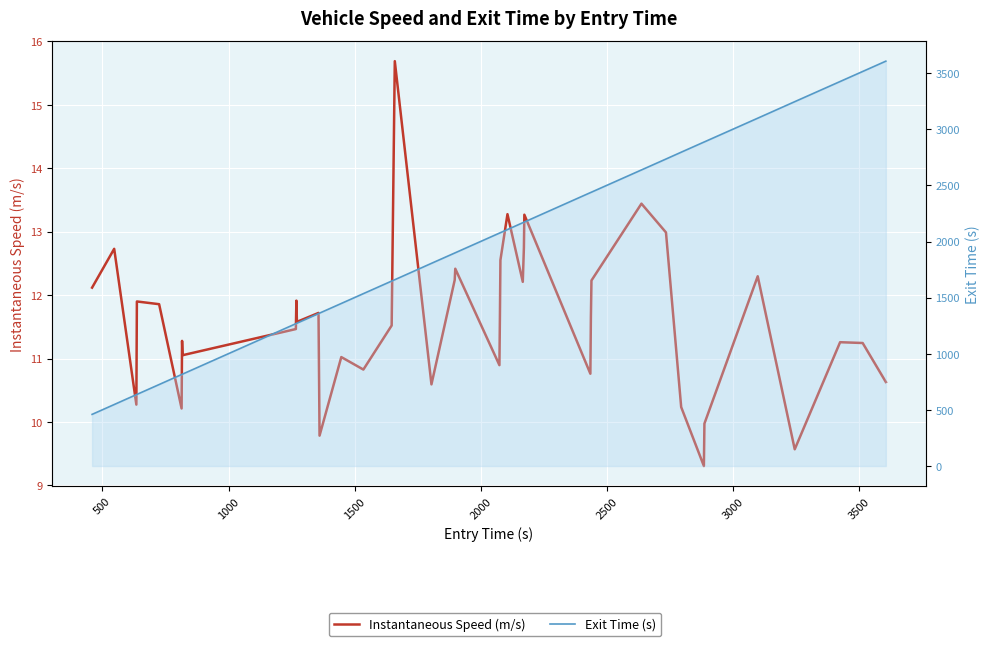

True or false: Instantaneous Speed (m/s) has a value of 11.1 at 3500.

True